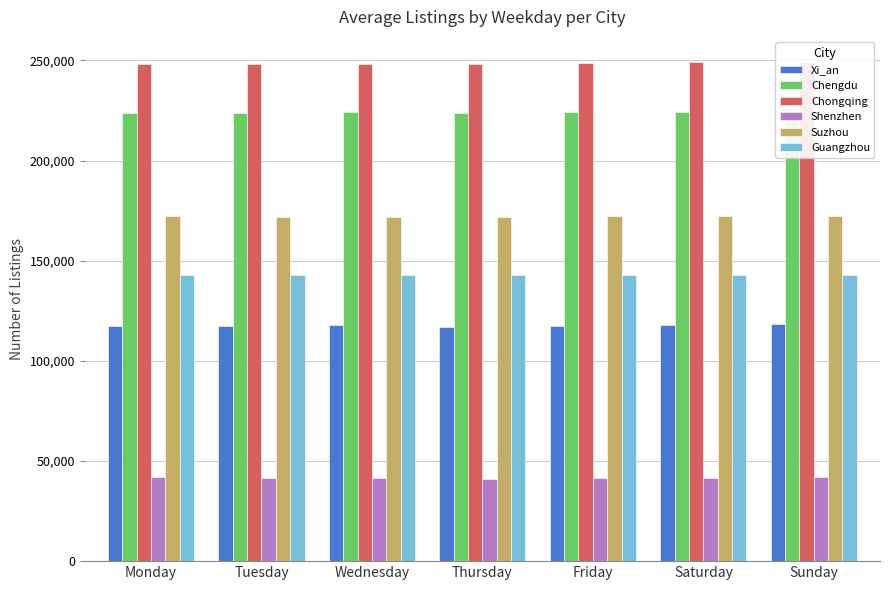

What is the value of the Guangzhou bar at the 2nd from the left?

142900